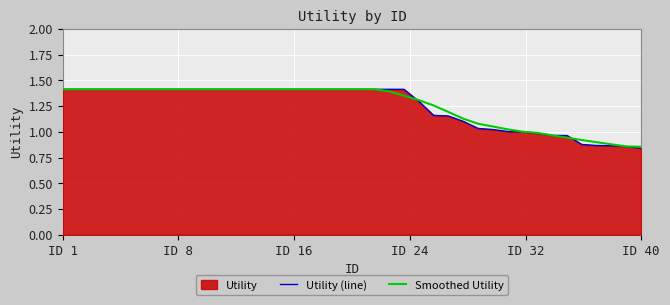

What is the average value of the Utility (line) series?

1.2